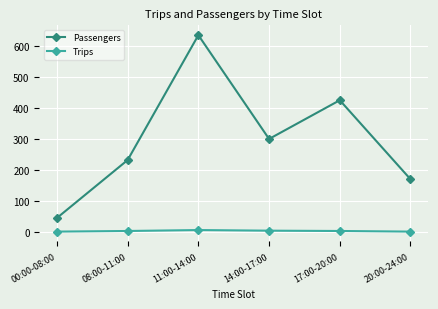

What is the difference between the second highest and second lowest values in the Trips series?

3